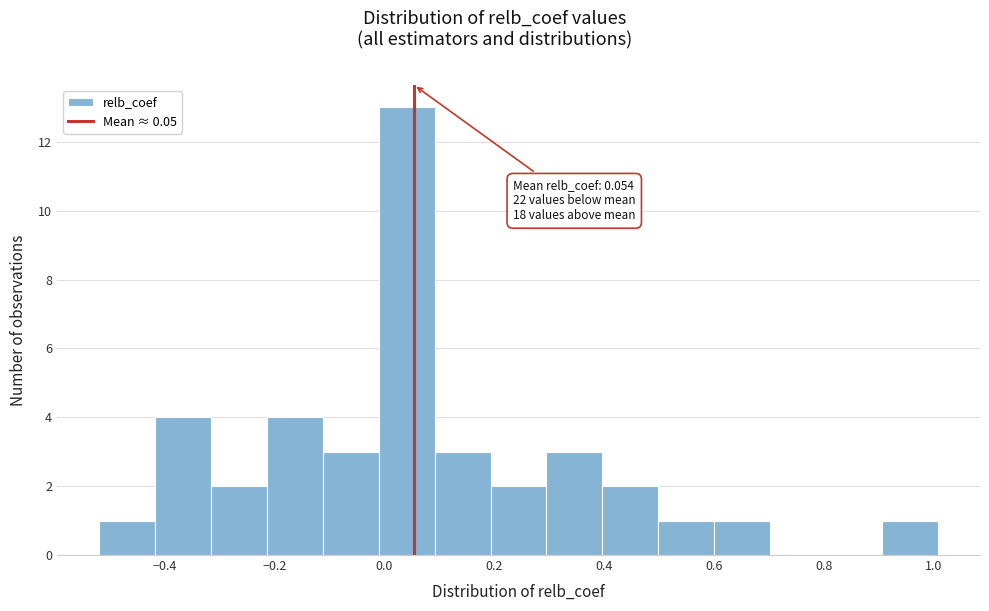

Over which range of the x-axis is the bar tallest?

-0.02 to 0.10